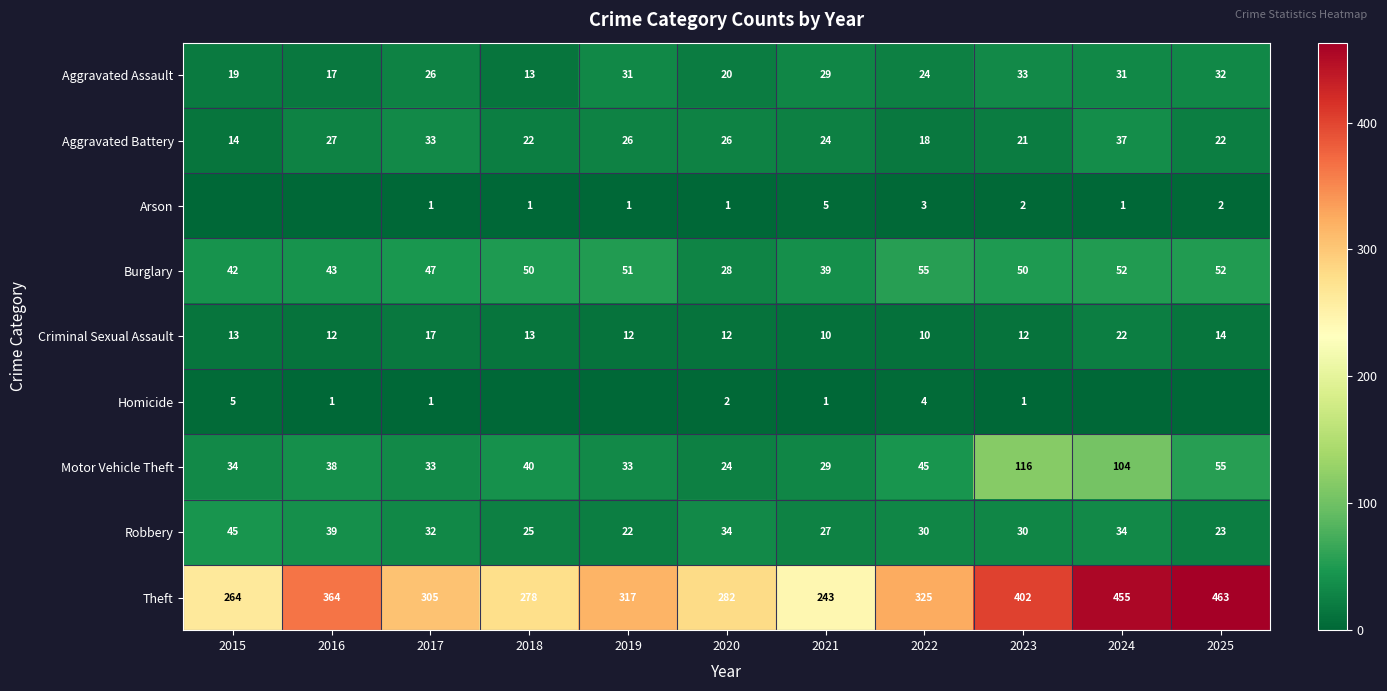

What is the difference between the second highest and minimum values in the Motor Vehicle Theft series?

80